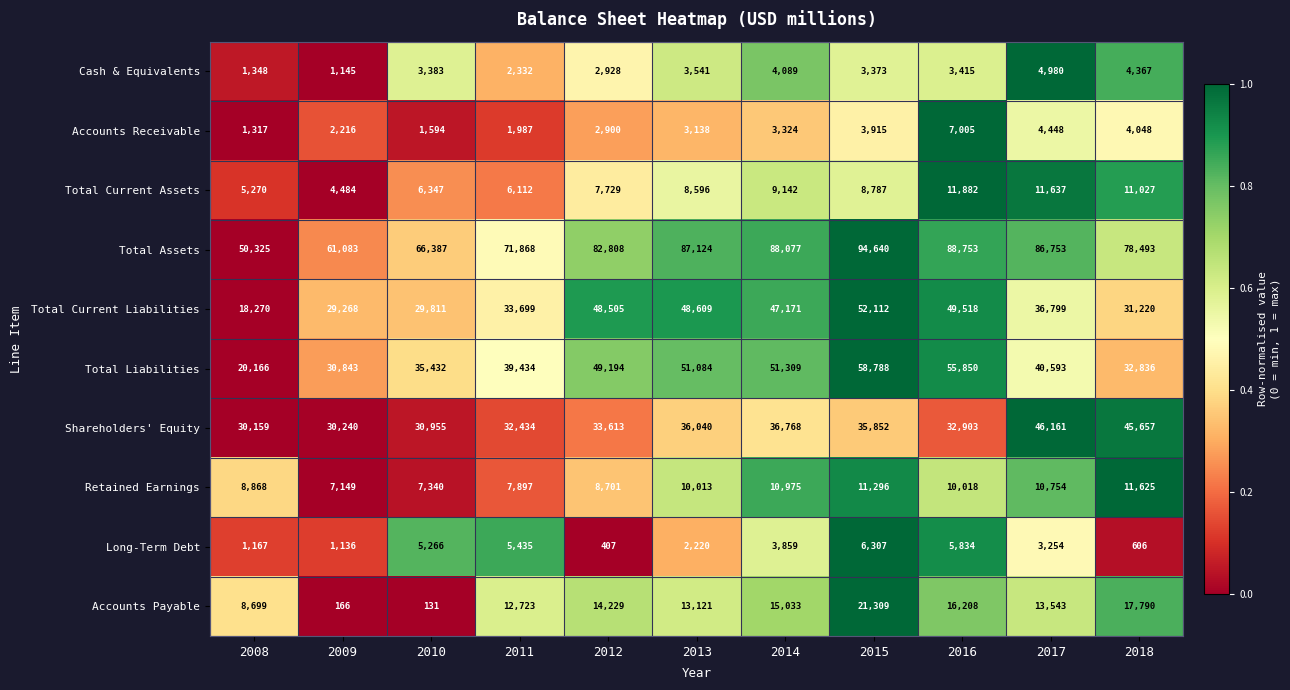

At which category does the chart reach its minimum across all series?

2010